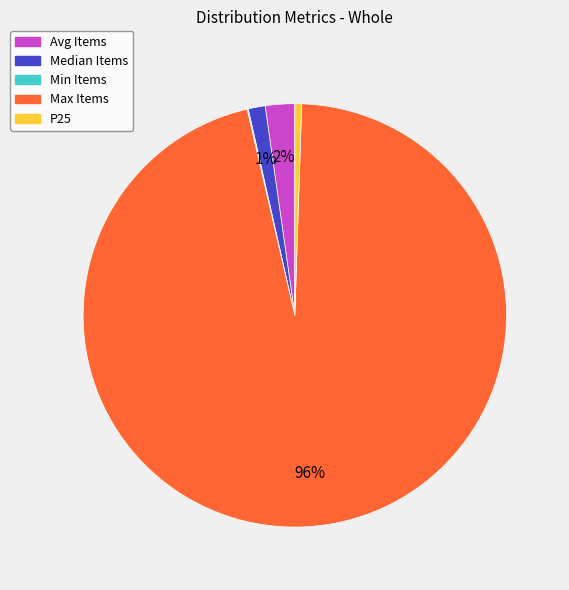

To the nearest percent, what portion does Max Items represent?

96%